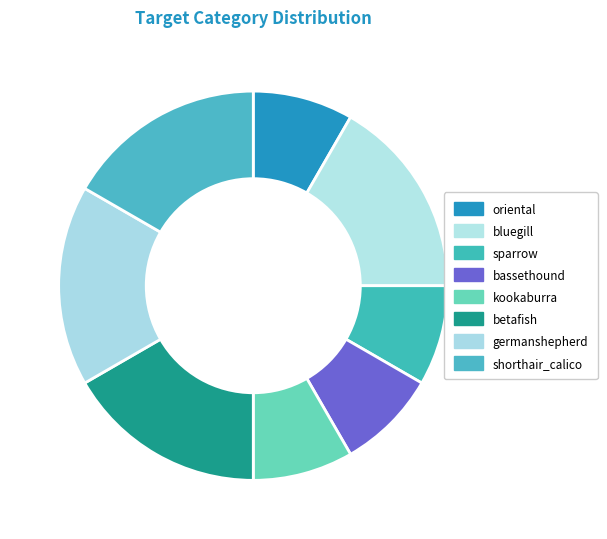

Is there any slice that represents more than half of the pie?

No